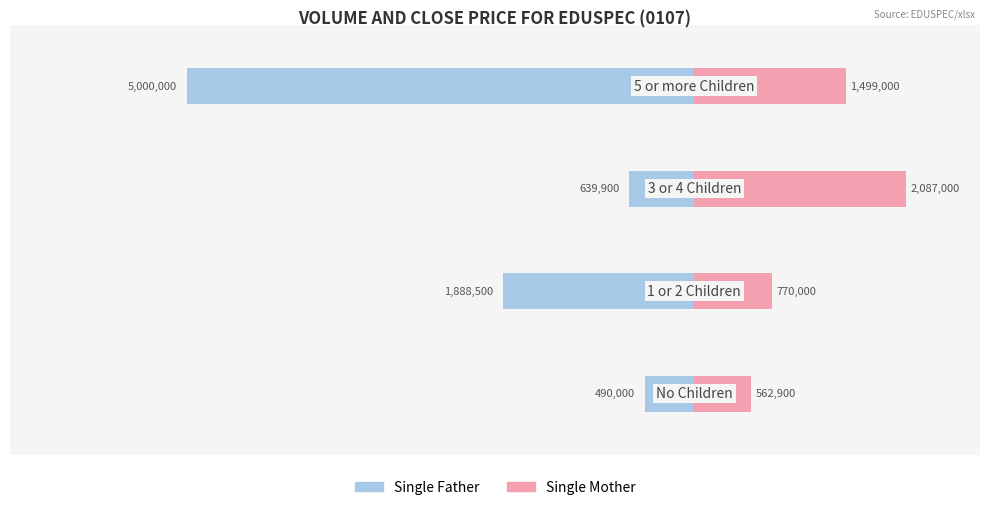

How many values in the Single Father series are below -639900?

2